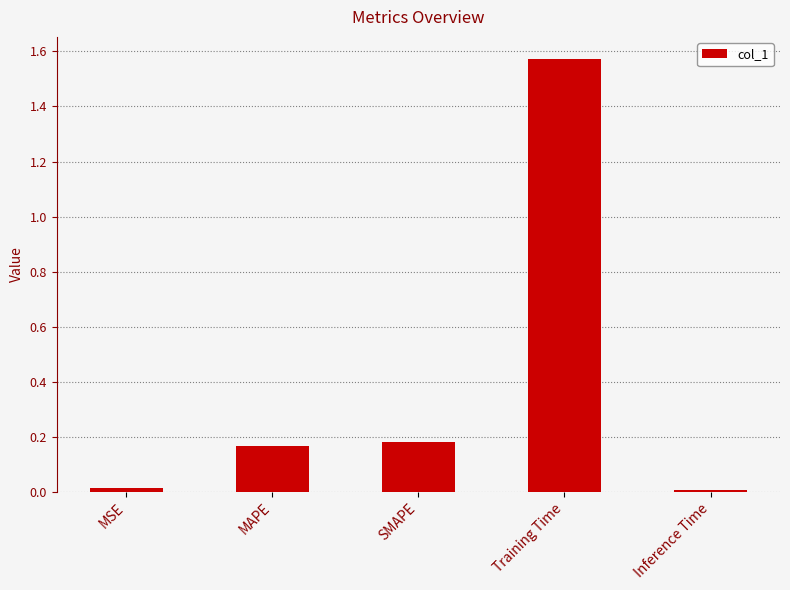

Between MSE and SMAPE, which is larger?

SMAPE